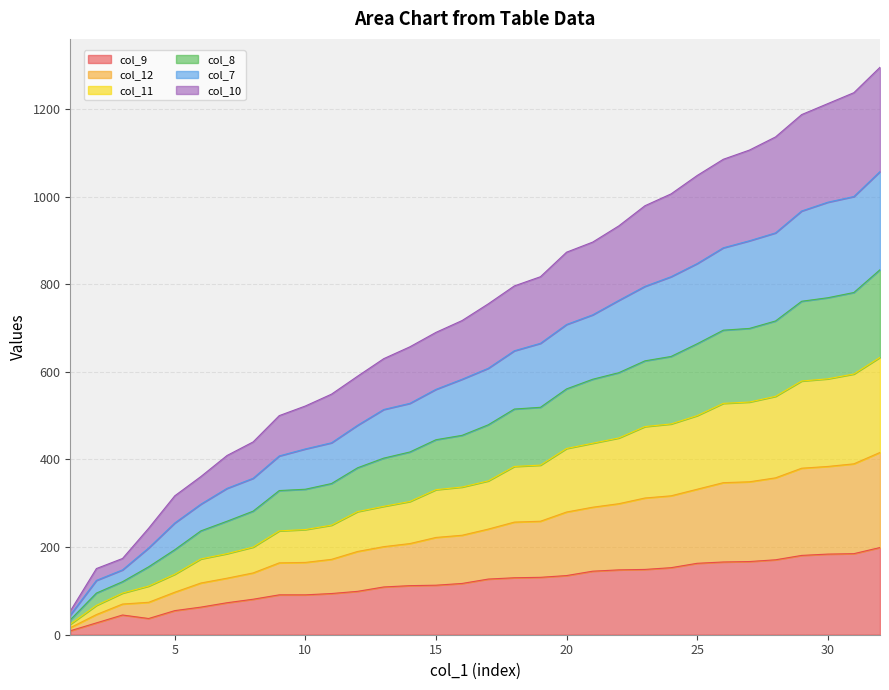

What are all the series names shown in the legend?

col_9, col_12, col_11, col_8, col_7, col_10